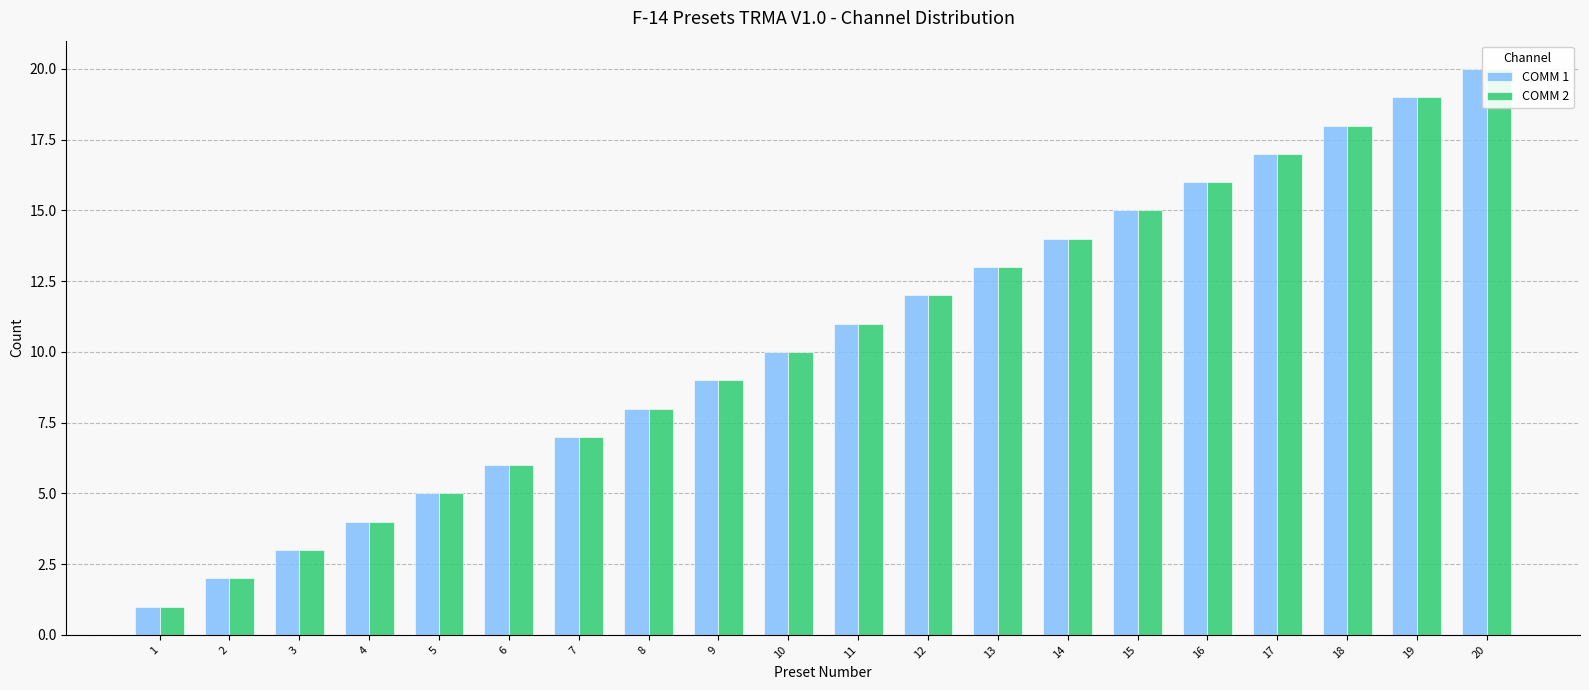

Which label corresponds to the largest value in the chart?

20